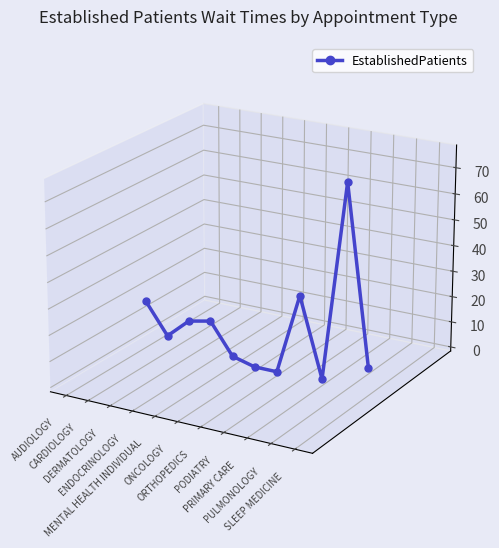

Is this an area chart (filled region under the line)?

No